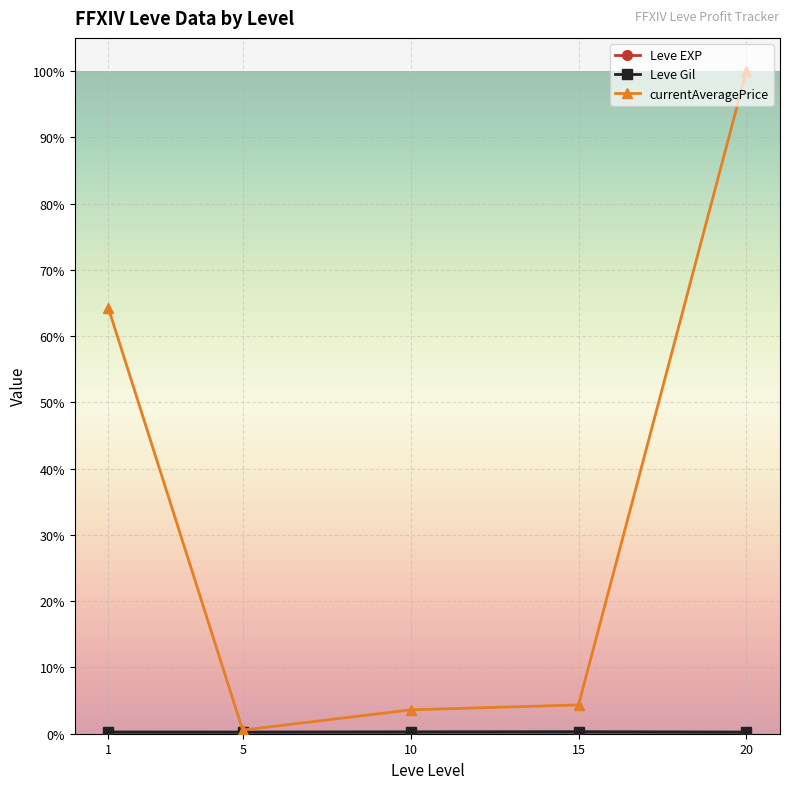

What is the difference between the Leve Gil values at 5 and 1?

13.3